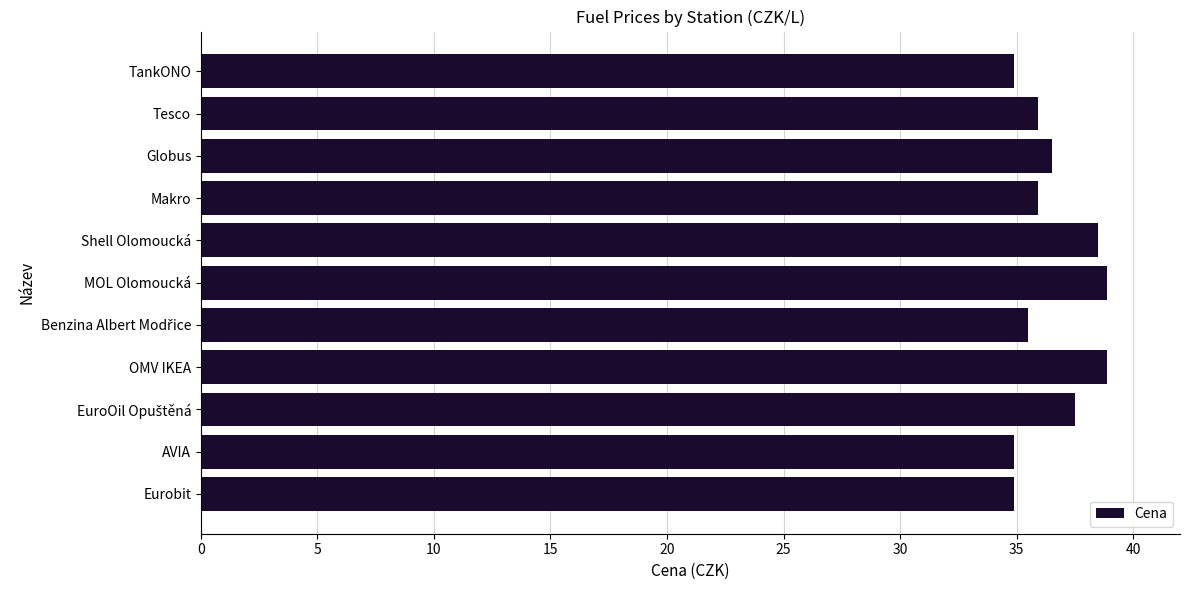

How many values are between 34 and 38?

8